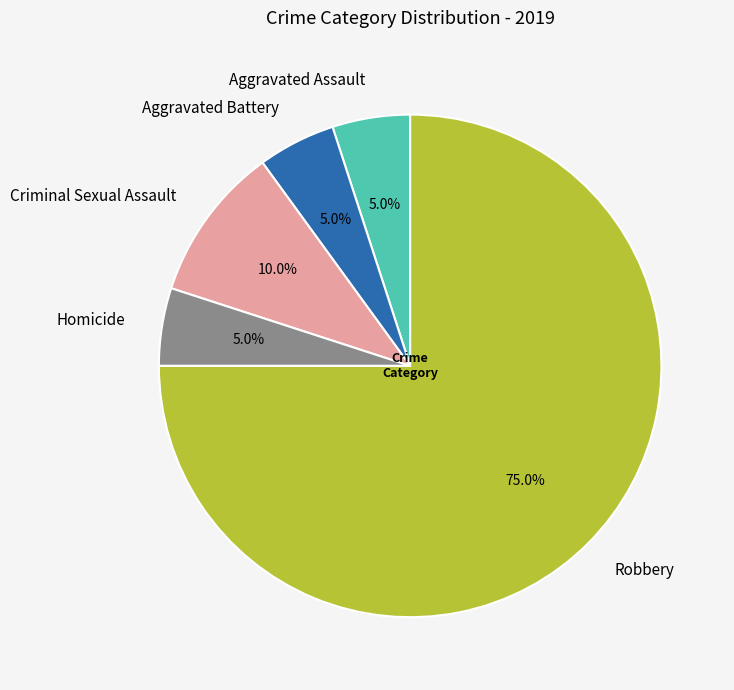

How many segments does this pie chart have?

5